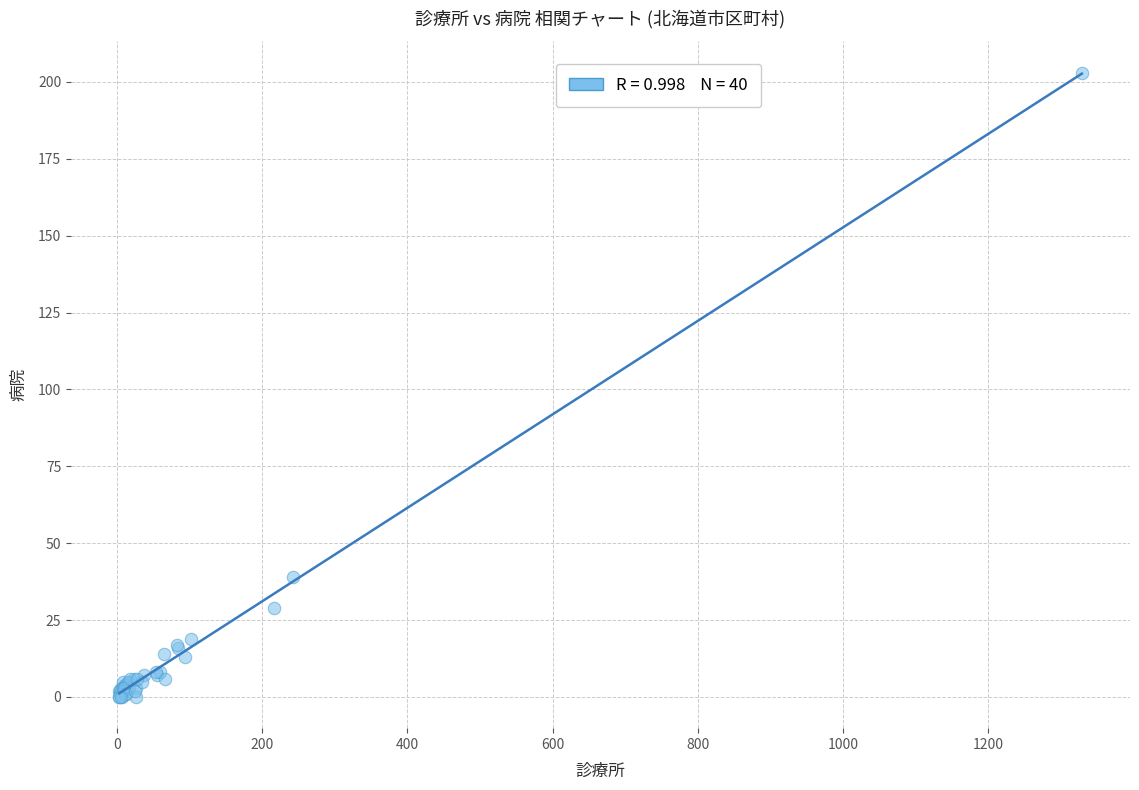

What Y value in the scatter plot is closest to 101?

39